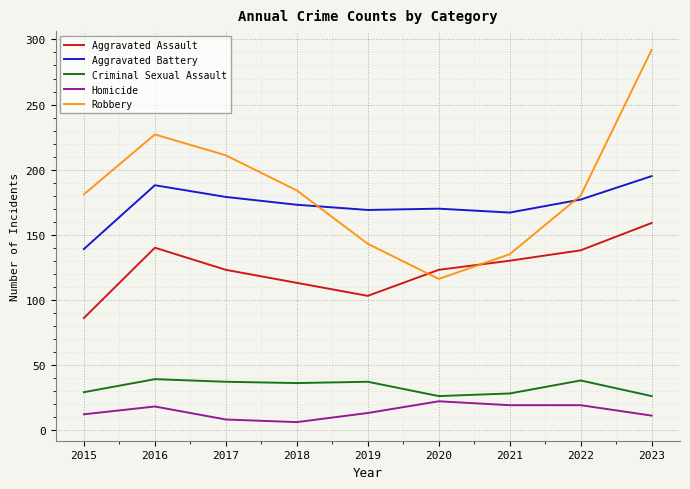

How many categories are shown in the chart?

9